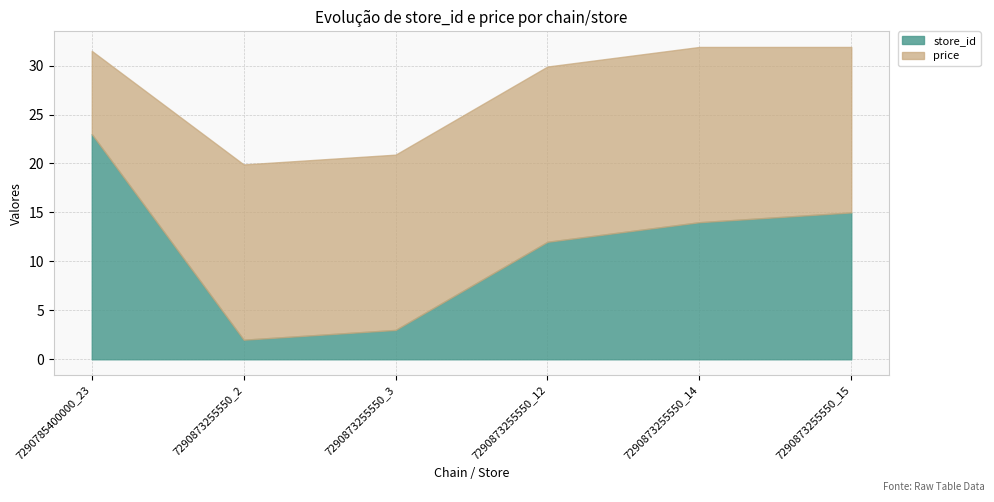

True or false: price has a value of 8.3 at 7290873255550_2.

False